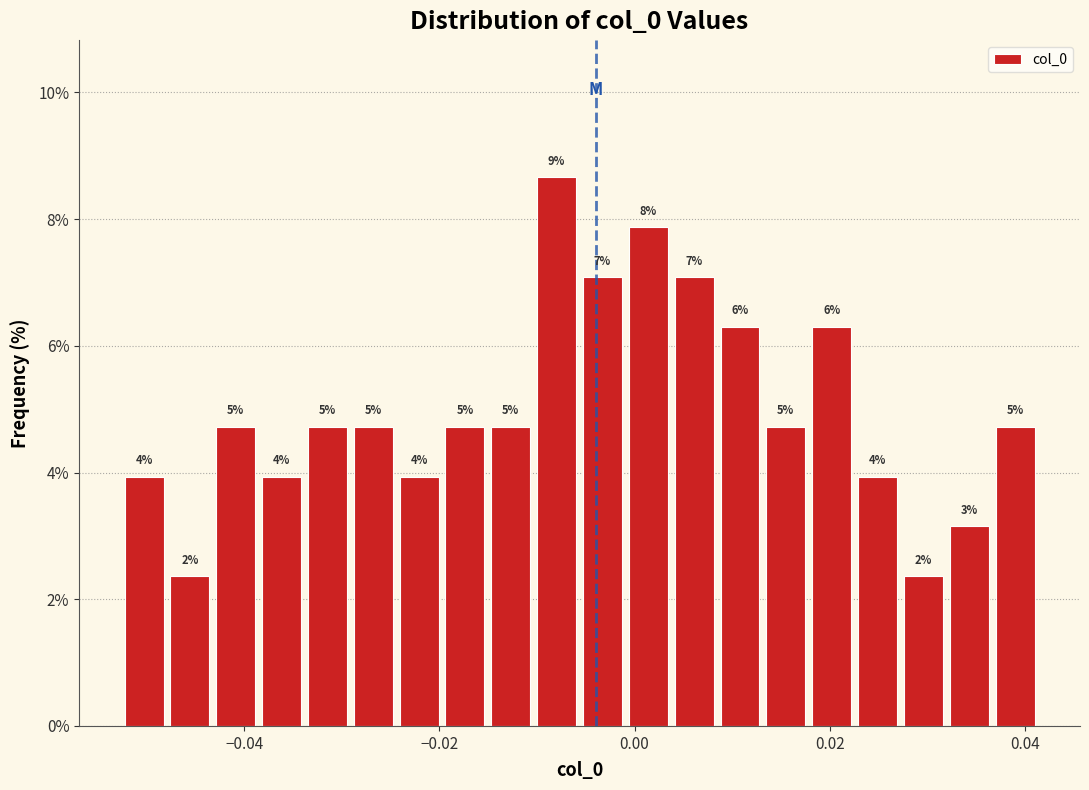

Read against the x-axis, roughly where is the centre of the tallest bar?

-0.008